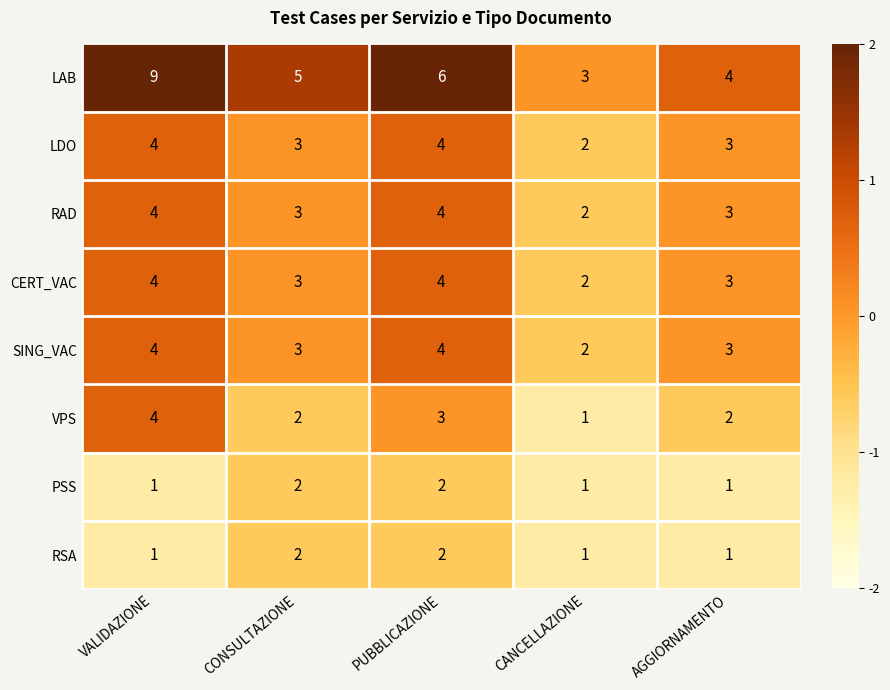

How many distinct data groups are displayed?

8